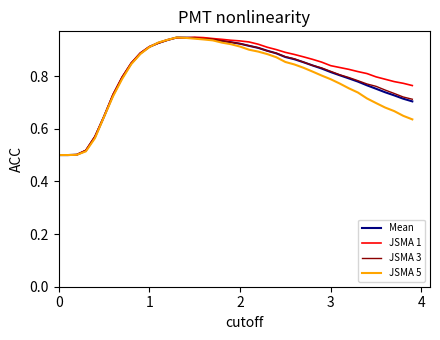

What is the smallest value displayed?

0.5